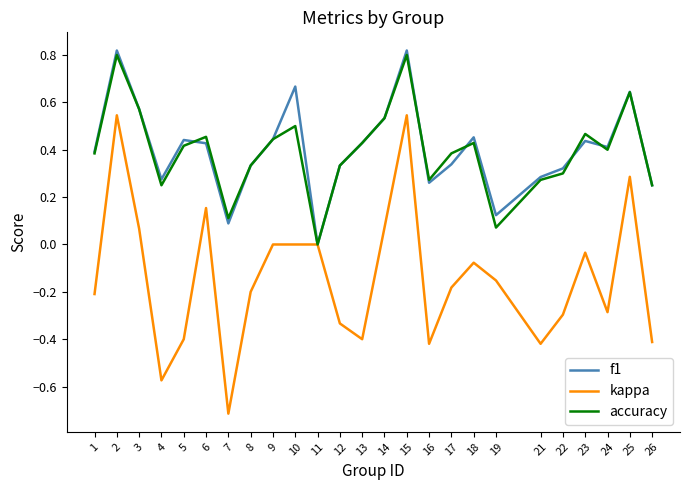

The f1 series shows 0.0 at 7. True or false?

False